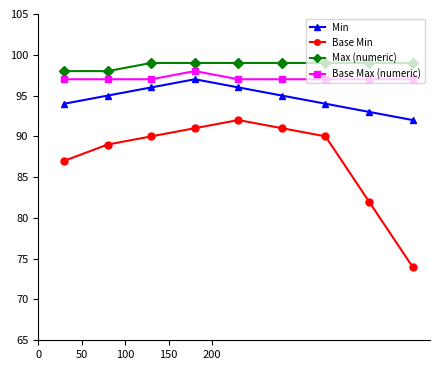

Which series has the widest spread of values?

Base Min